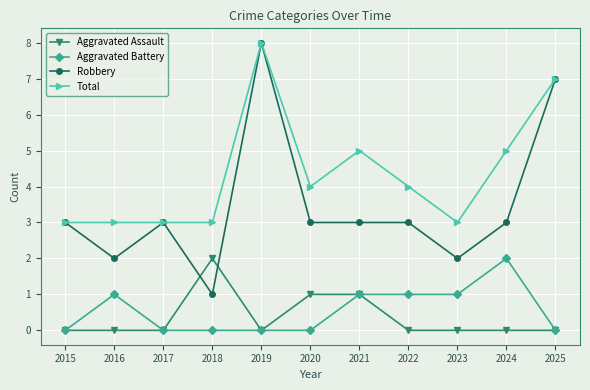

Does the chart display data point markers on the line(s)?

Yes